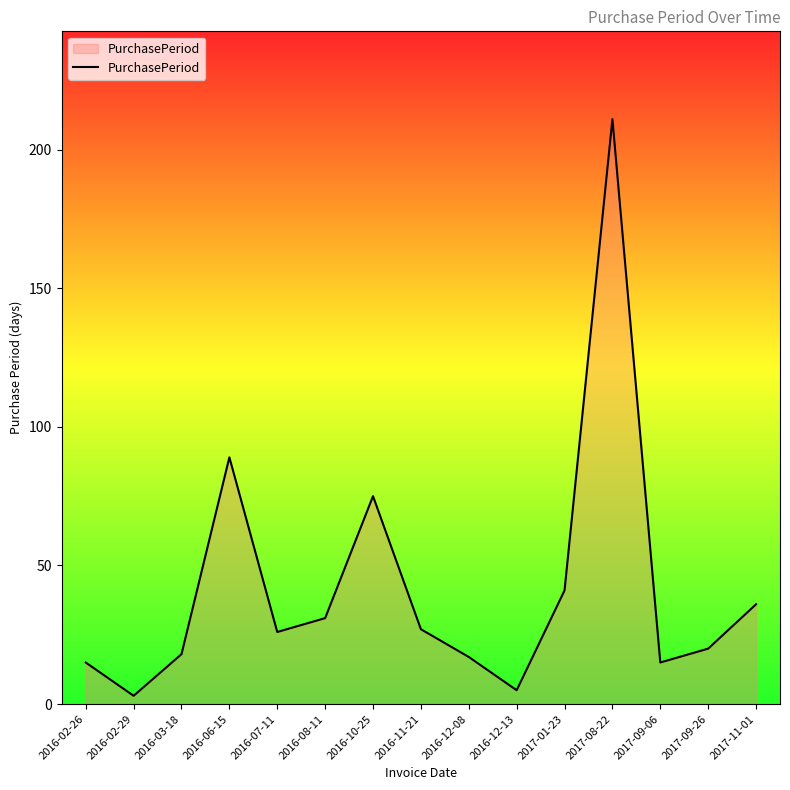

What is the minimum value shown in the chart?

3